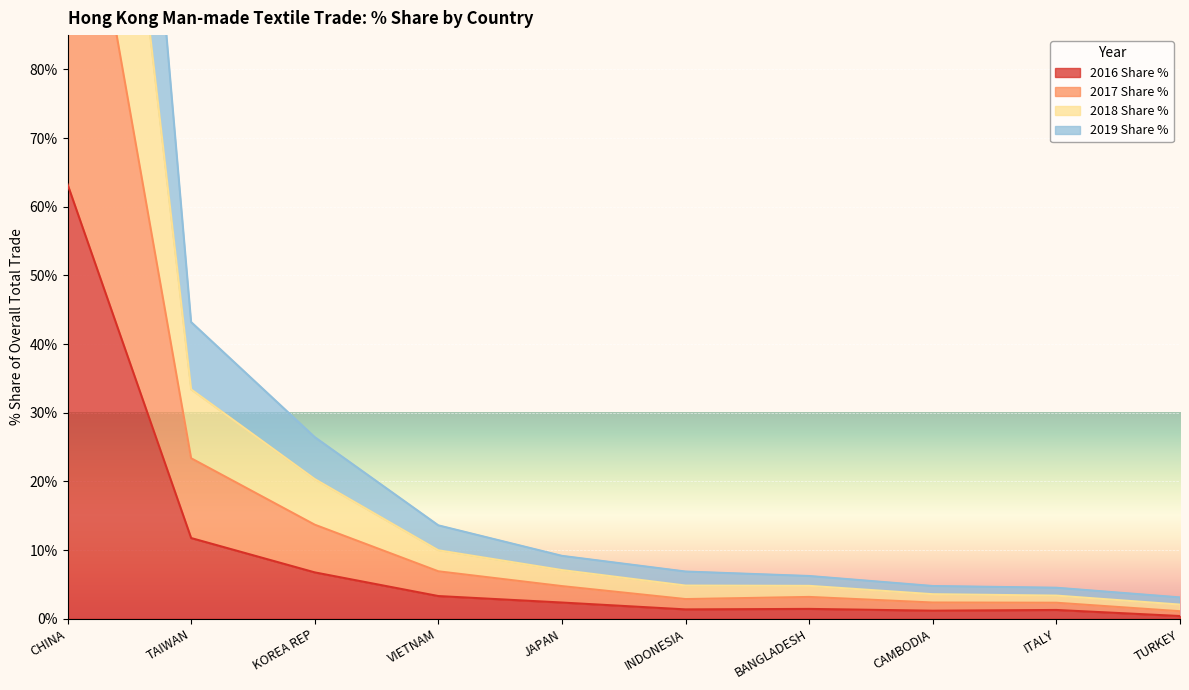

What is the sum of all 2019 Share % values?

278.5